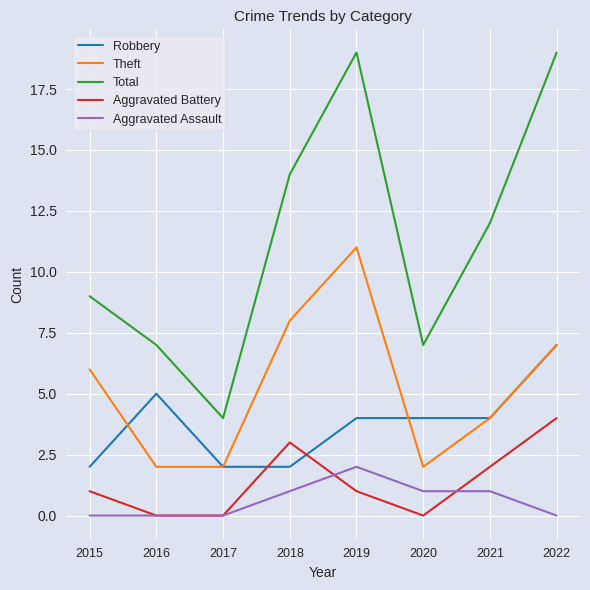

Reading left to right, transcribe all the data shown in this chart.

Robbery: 2015=2	2016=5	2017=2	2018=2	2019=4	2020=4	2021=4	2022=7
Theft: 2015=6	2016=2	2017=2	2018=8	2019=11	2020=2	2021=4	2022=7
Total: 2015=9	2016=7	2017=4	2018=14	2019=19	2020=7	2021=12	2022=19
Aggravated Battery: 2015=1	2016=0	2017=0	2018=3	2019=1	2020=0	2021=2	2022=4
Aggravated Assault: 2015=0	2016=0	2017=0	2018=1	2019=2	2020=1	2021=1	2022=0